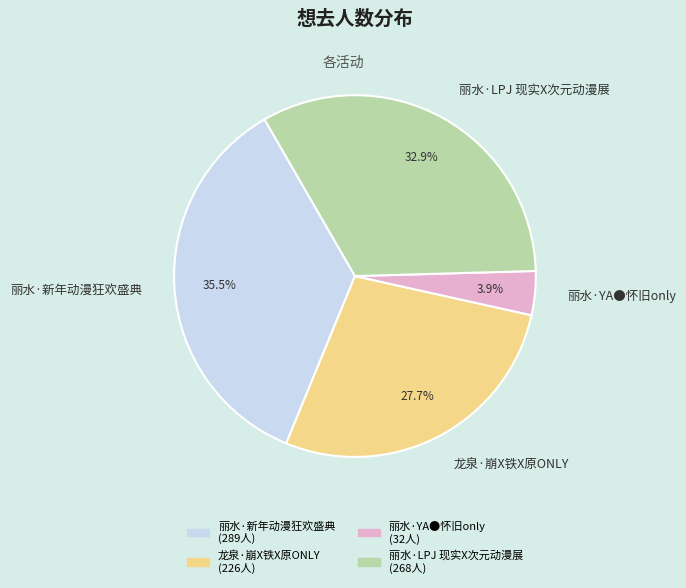

How many slices are in this pie chart?

4